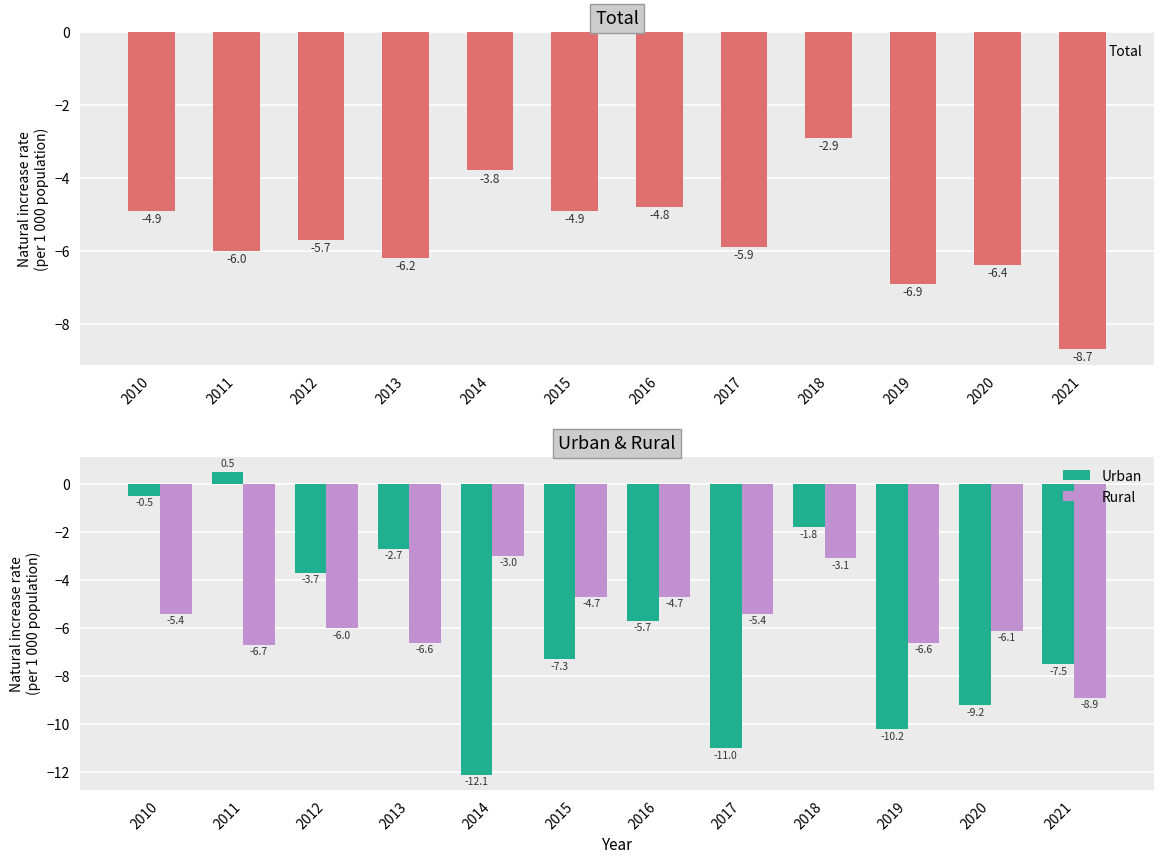

The value of Total at 2012 is -5.7. True or false?

True